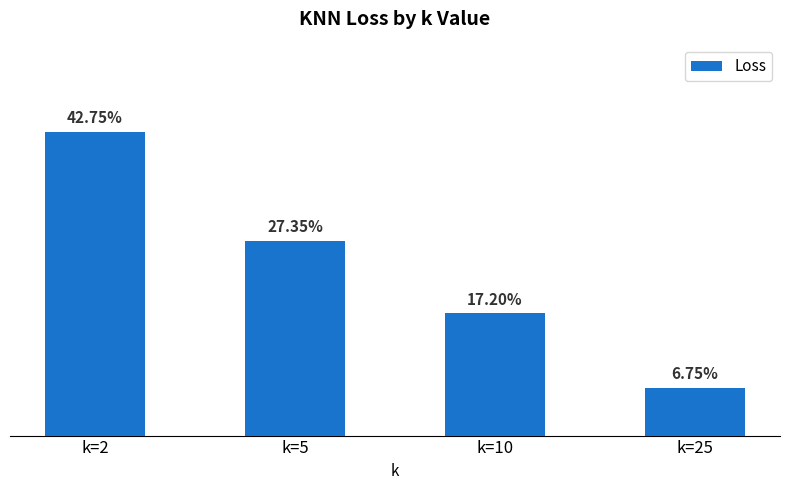

Is it true that the value at k=5 is 0.3?

True